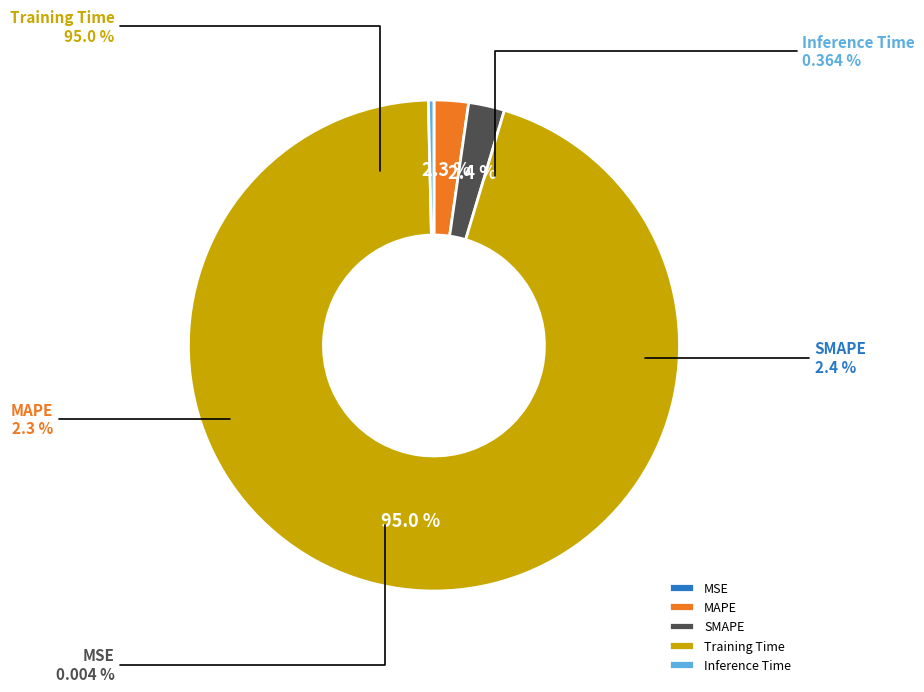

Rank the categories by value from highest to lowest.

Training Time, SMAPE, MAPE, Inference Time, MSE